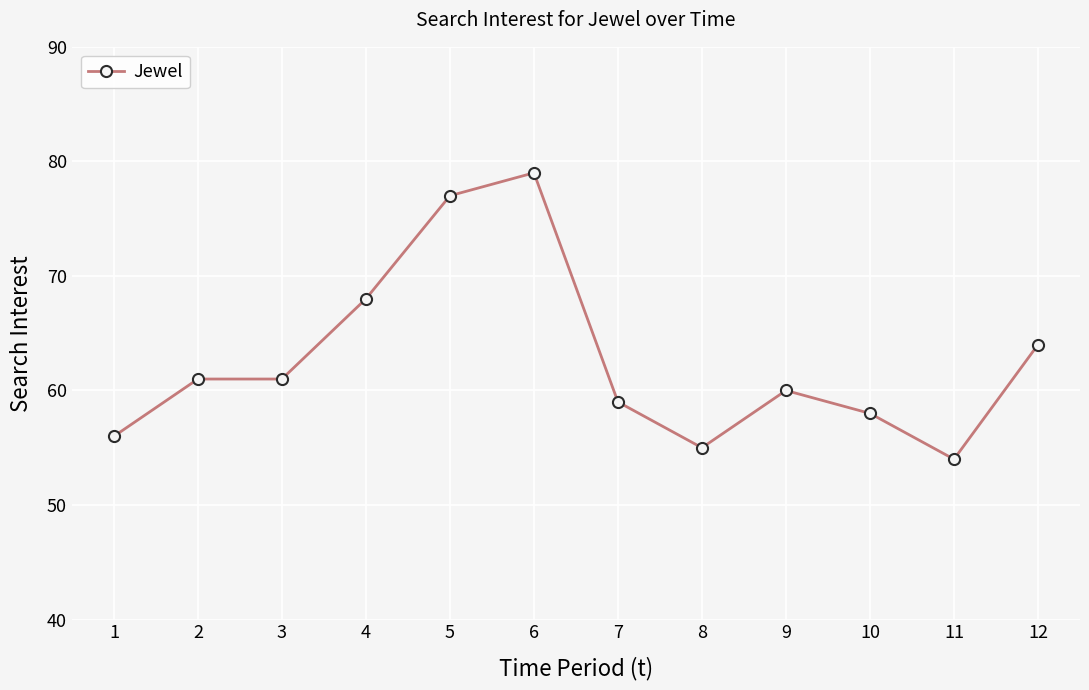

What is the maximum value shown in the chart?

79